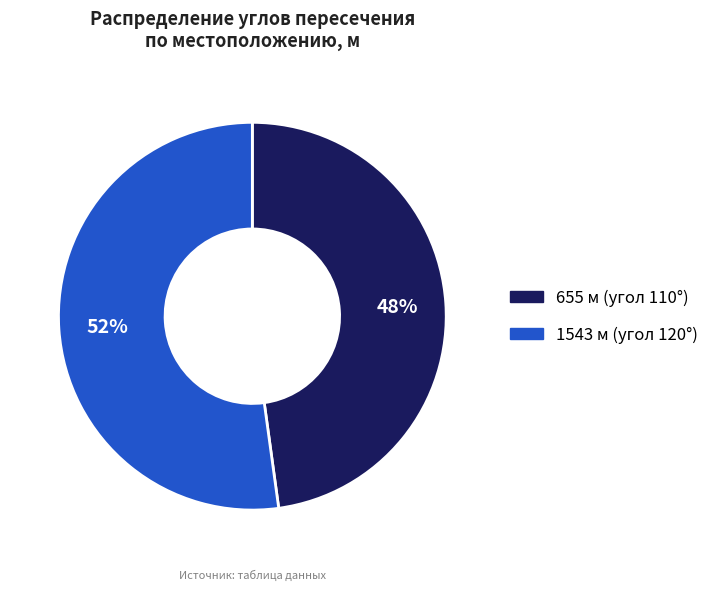

To the nearest percent, what portion does 1543 represent?

52%